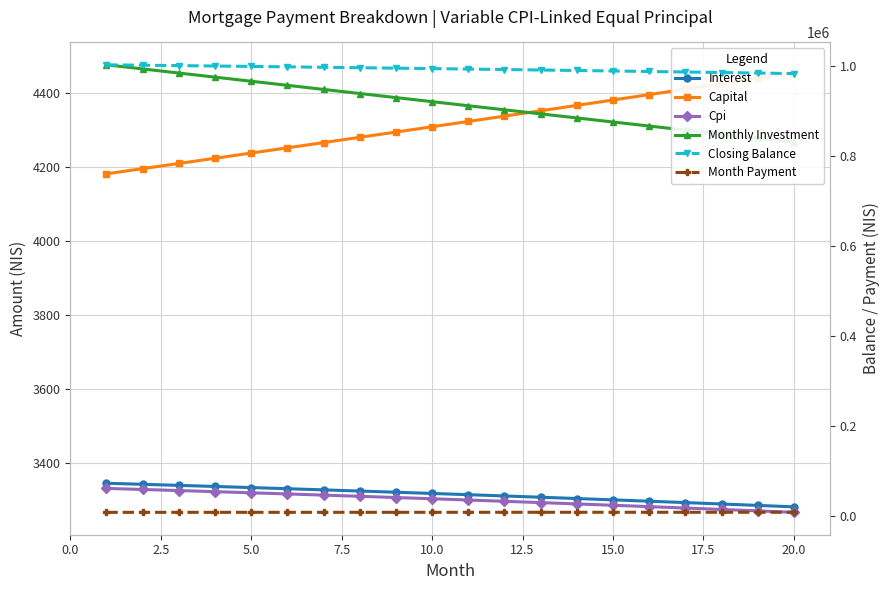

Is this an area chart (filled region under the line)?

No